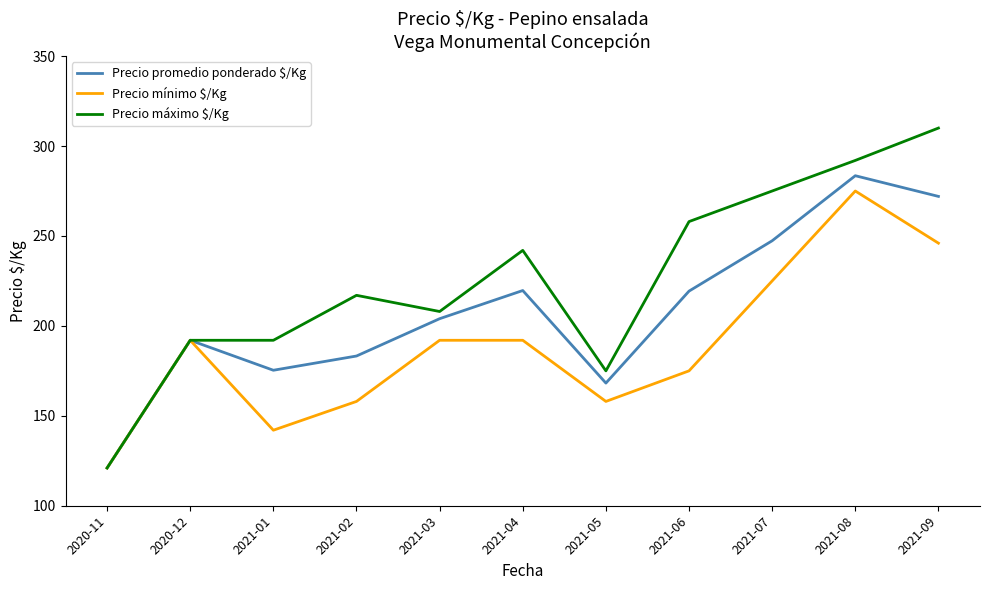

The value of Precio promedio ponderado $/Kg at 2021-09 is 272.0. True or false?

True